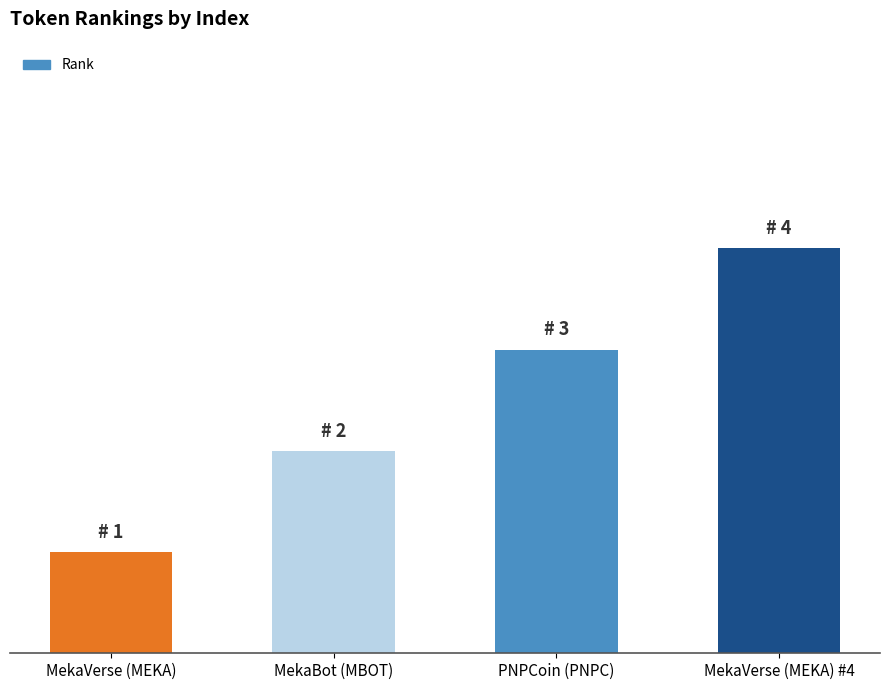

What is the value of the 4th bar from the left?

4